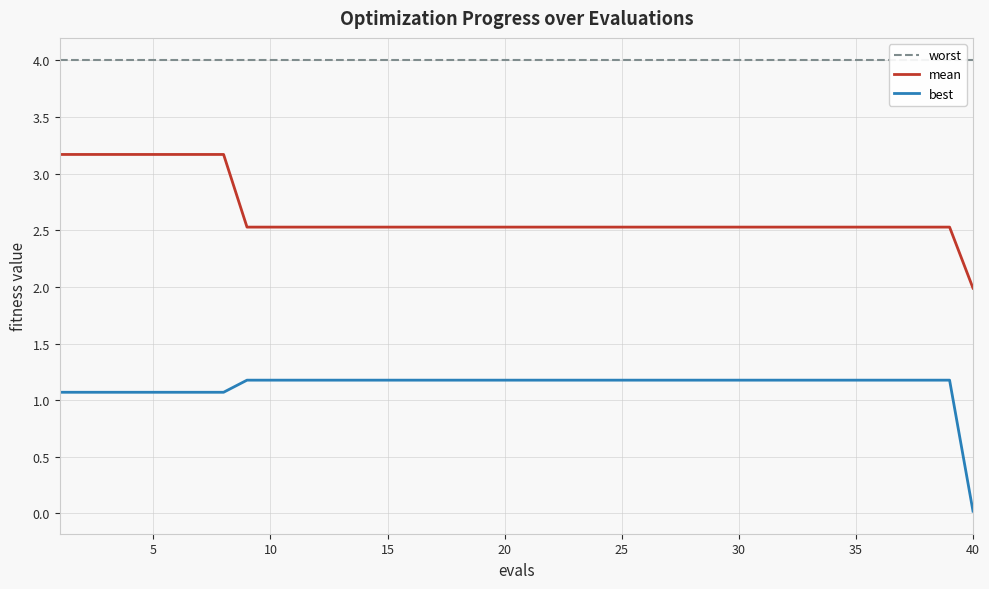

True or false: mean has a value of 2.5 at 20.

True